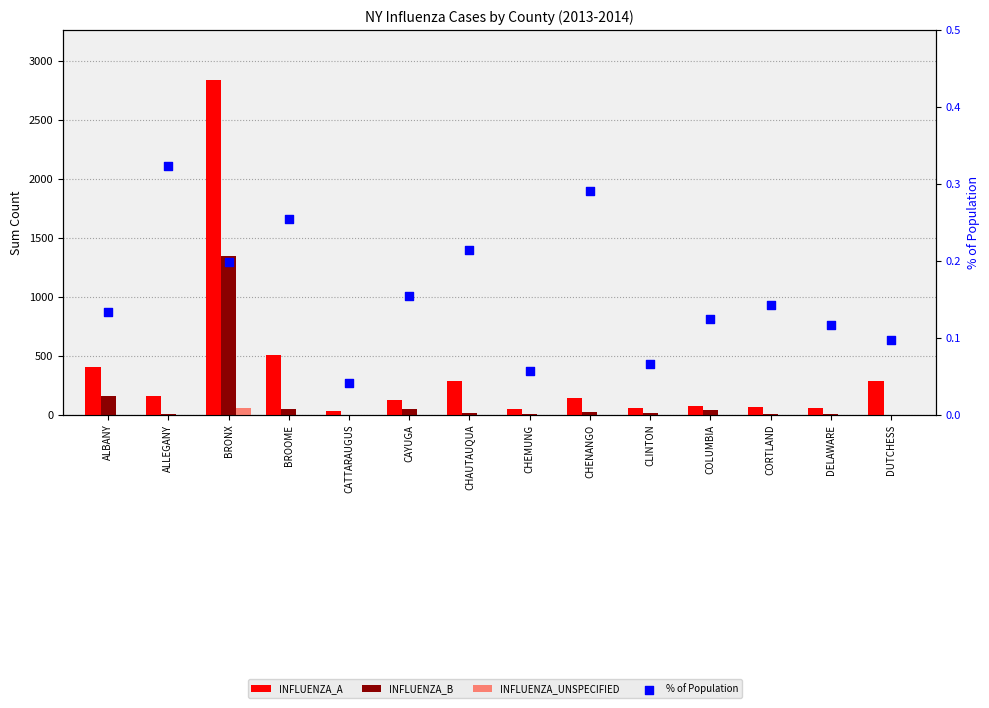

At which category is the sum across all series the highest?

BRONX